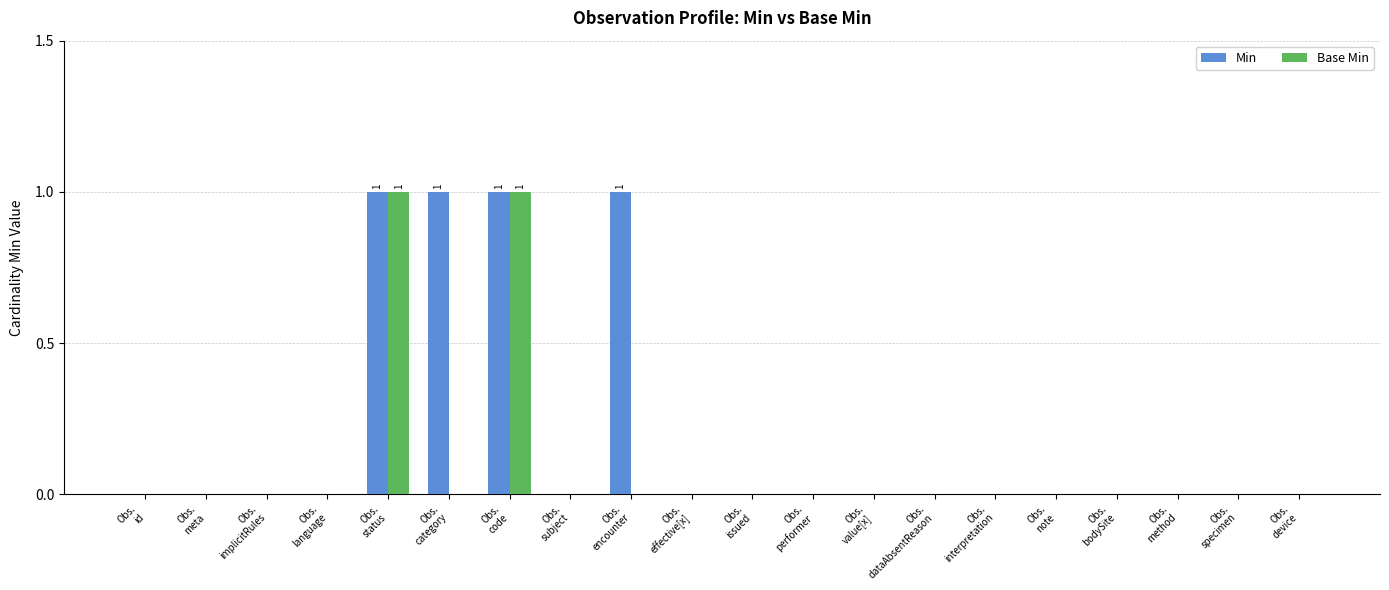

The value of Min at Obs.
code is 2. True or false?

False